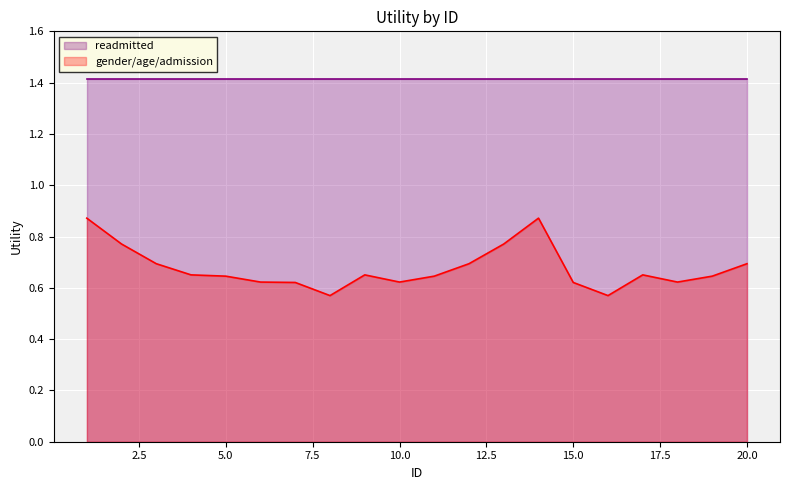

Where is the data nearest to the value 0?

8